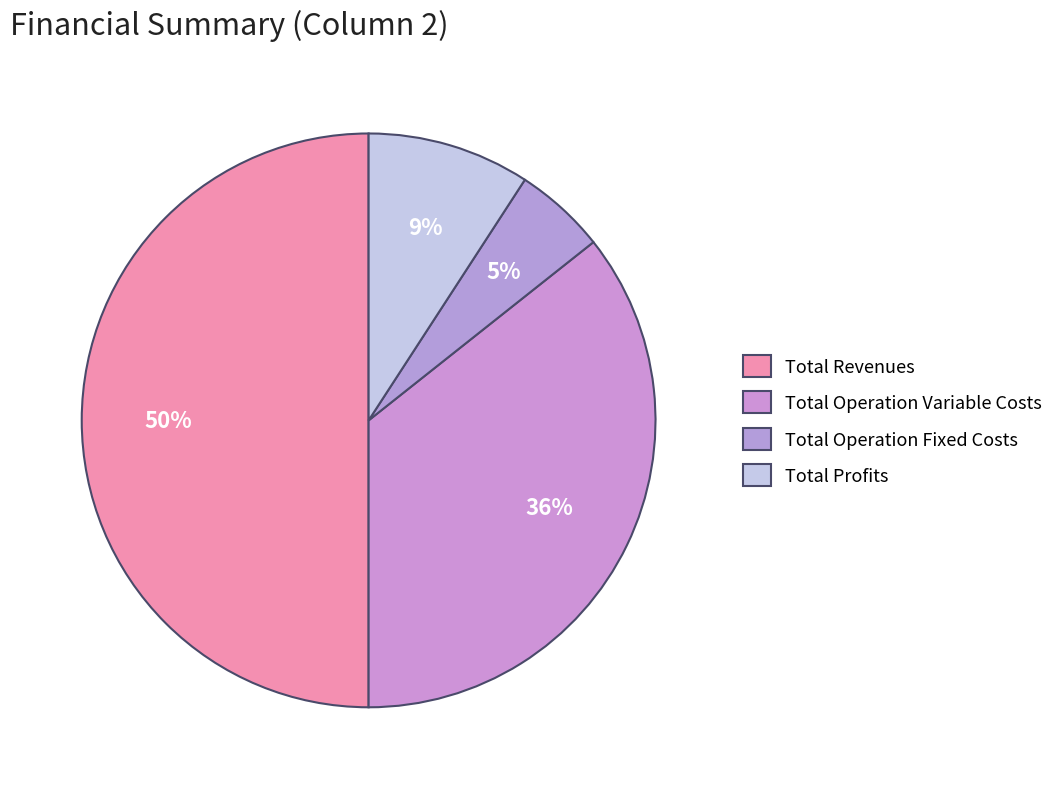

Count the number of slices in the pie.

4